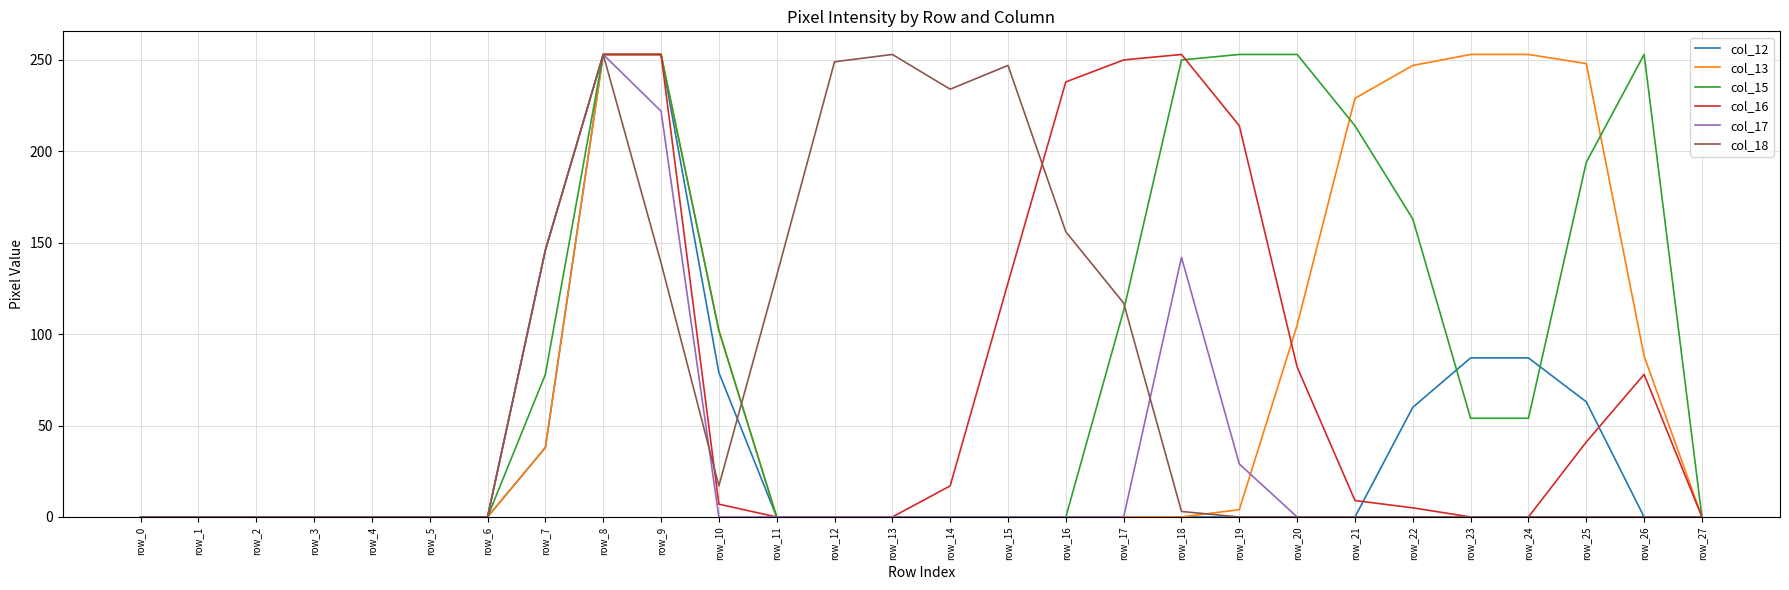

What are all the series names shown in the legend?

col_12, col_13, col_15, col_16, col_17, col_18